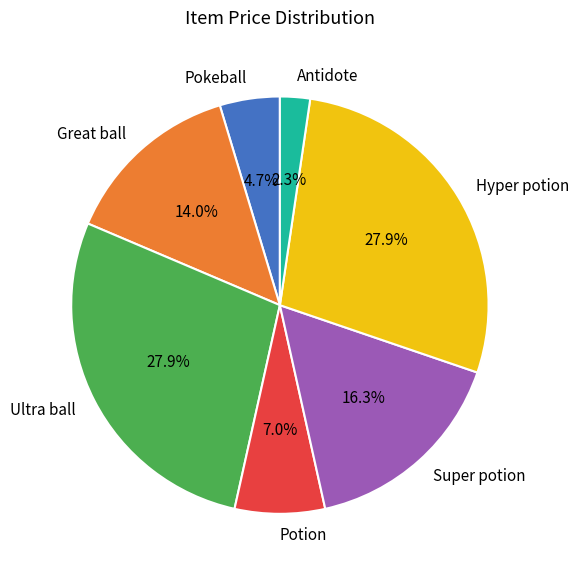

What is the ratio of the value at Hyper potion to the value at Super potion?

1.7